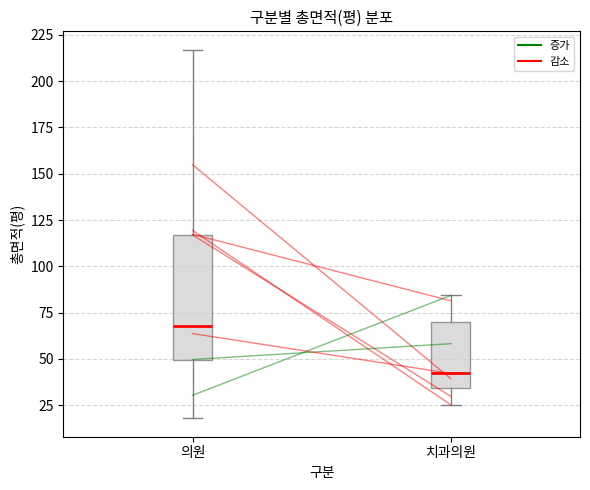

Reading left to right, read every box against the y-axis: the position of its median line, the range the box covers, and the ends of its whiskers. The values are not printed on the chart, so give them approximately, as read against the axis.

의원: median 70, box 50 to 115, whiskers 20 to 215
치과의원: median 40, box 35 to 70, whiskers 25 to 85